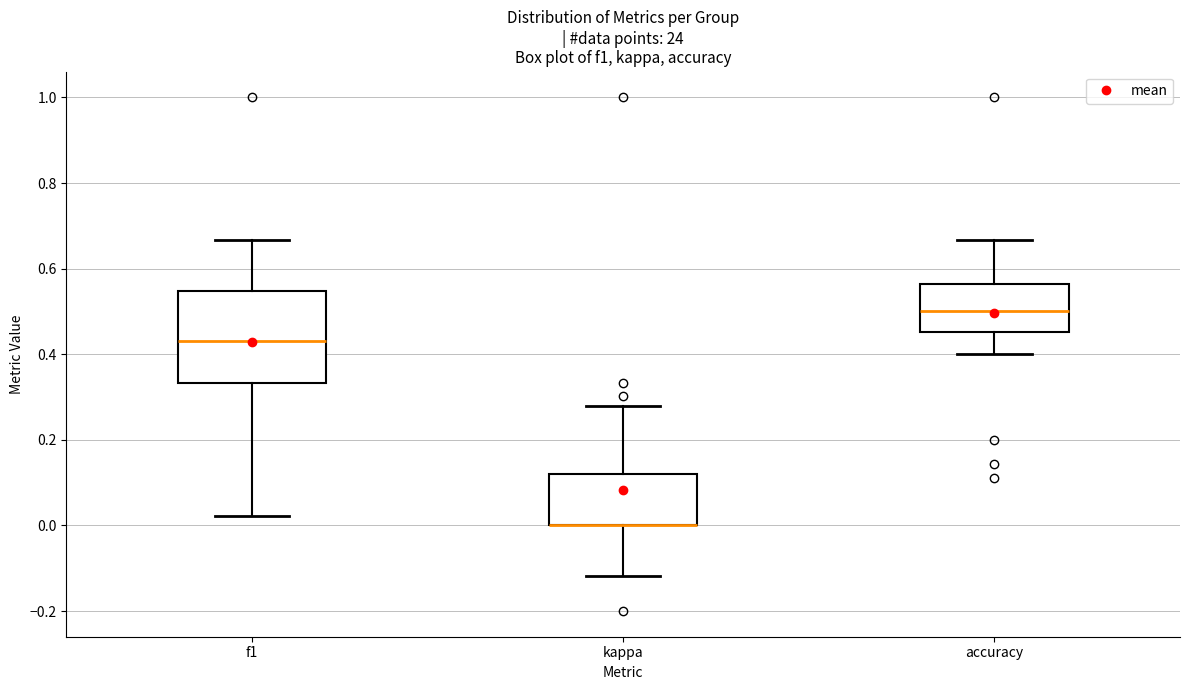

Where is the upper edge of the box for kappa on the y-axis? The values are not printed on the chart, so give them approximately, as read against the axis.

0.12